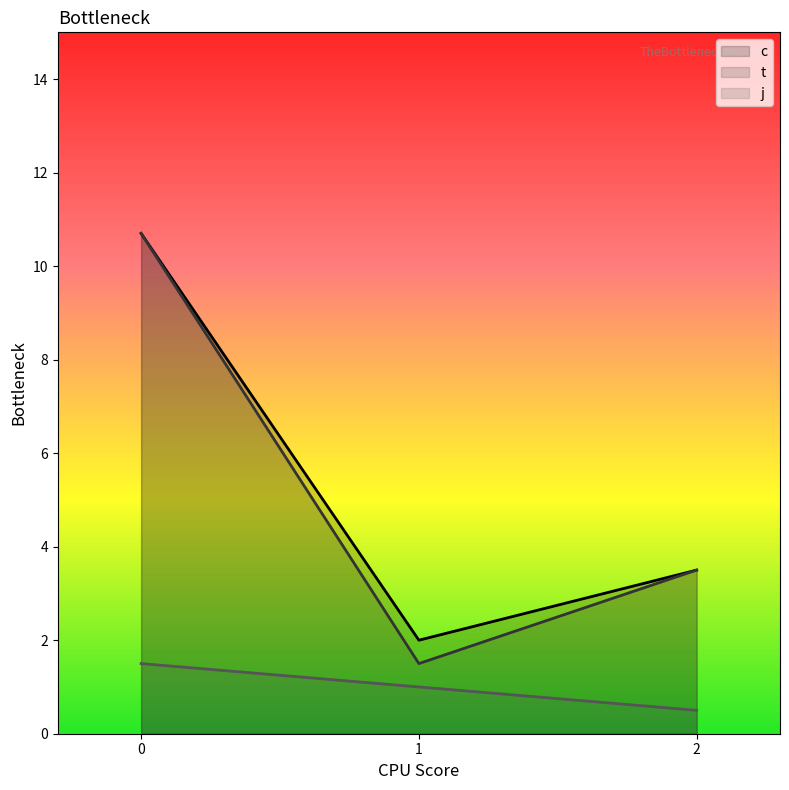

How many series are shown in this chart?

3